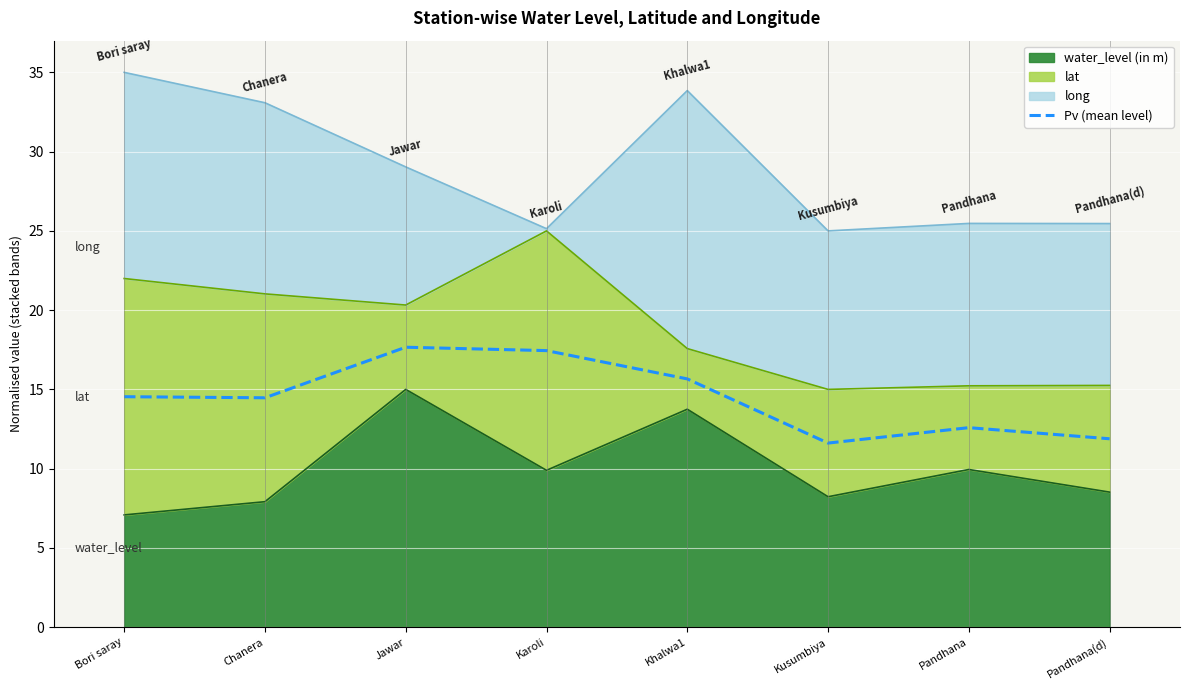

Reading left to right, extract all data points from this chart.

Bori saray=14.5	Chanera=14.5	Jawar=17.7	Karoli=17.4	Khalwa1=15.7	Kusumbiya=11.6	Pandhana=12.6	Pandhana(d)=11.9